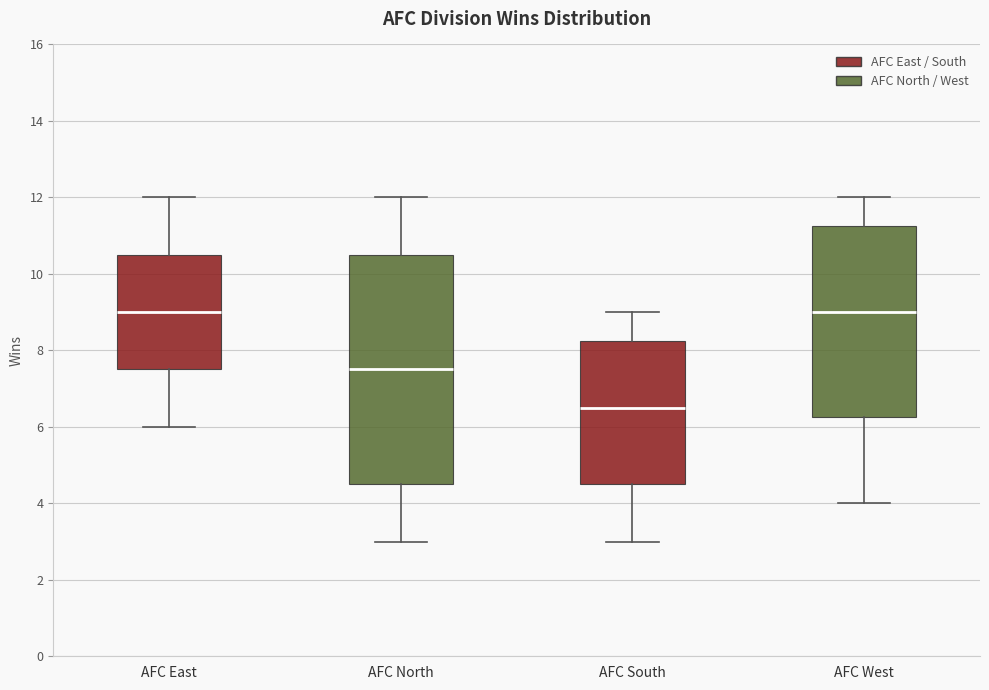

Reading left to right, transcribe this box plot: for each box, give where its median line is, the range the box spans, and where its two whiskers end, as read against the y-axis. The values are not printed on the chart, so give them approximately, as read against the axis.

AFC East: median 9.0, box 7.6 to 10.6, whiskers 6.0 to 12.0
AFC North: median 7.6, box 4.6 to 10.6, whiskers 3.0 to 12.0
AFC South: median 6.6, box 4.6 to 8.2, whiskers 3.0 to 9.0
AFC West: median 9.0, box 6.2 to 11.2, whiskers 4.0 to 12.0